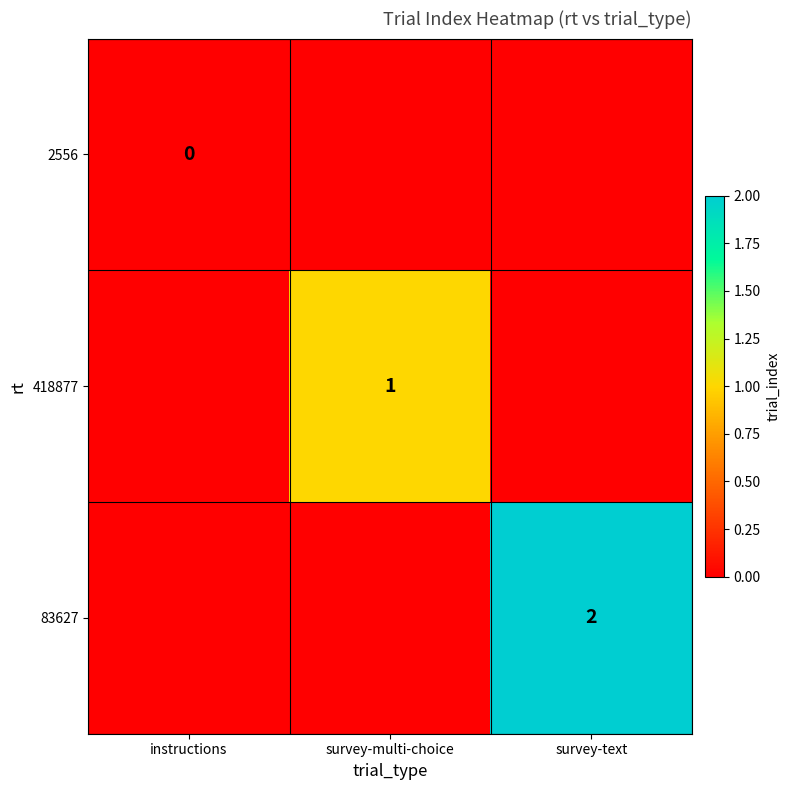

The value of 83627 at survey-text is 2. True or false?

True